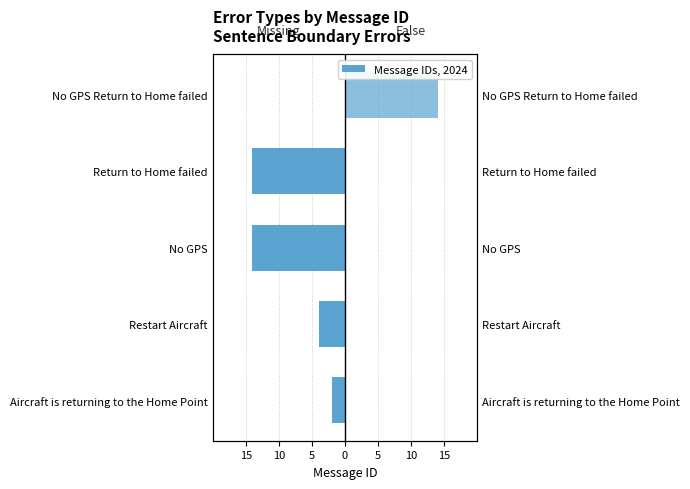

Are the bars horizontal?

Yes